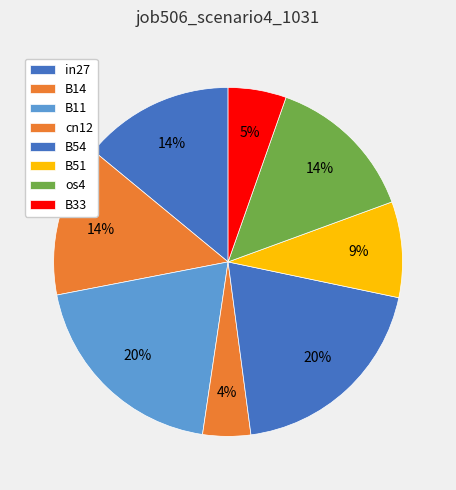

Count the number of slices in the pie.

8